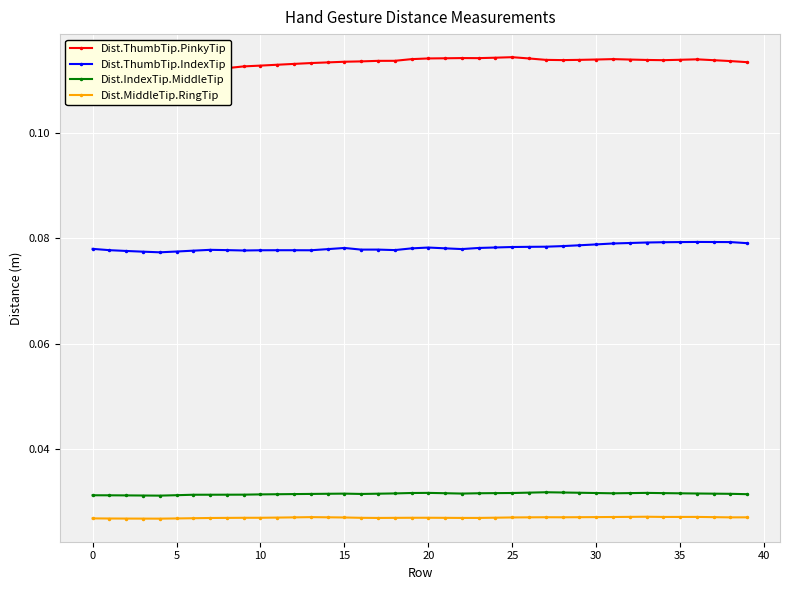

Which series has the widest spread of values?

Dist.ThumbTip.PinkyTip